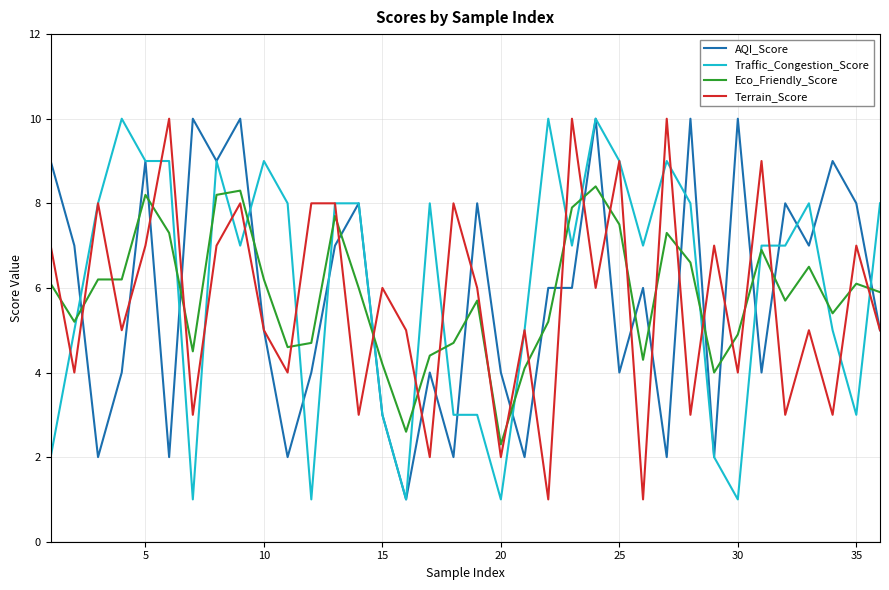

After their last crossing, which series has the higher values: AQI_Score or Eco_Friendly_Score?

Eco_Friendly_Score